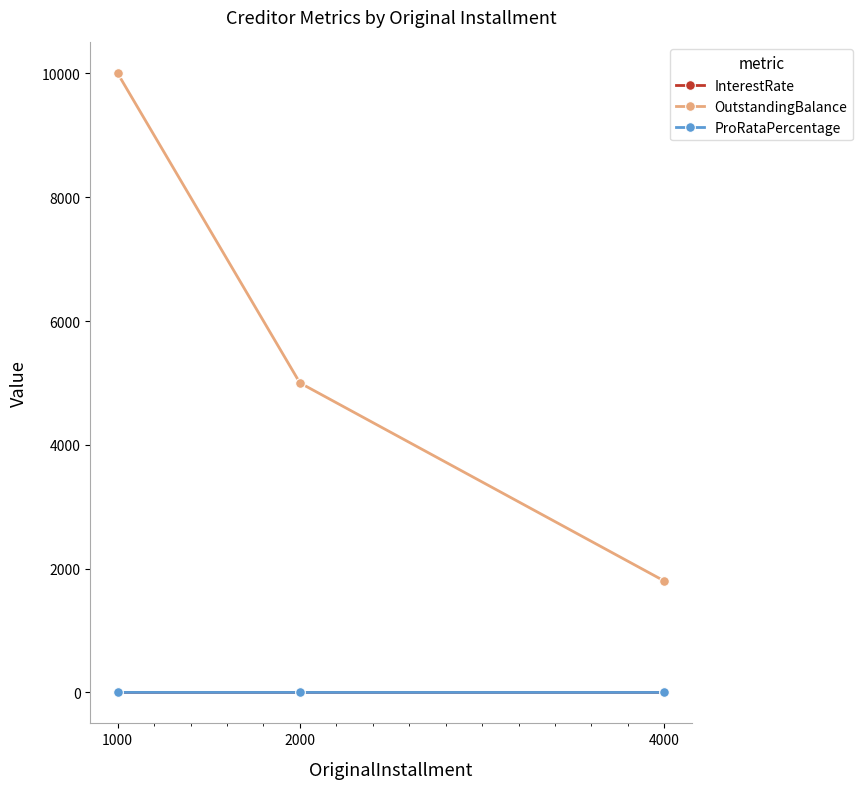

Is it true that InterestRate equals 0.1 at 2000?

True